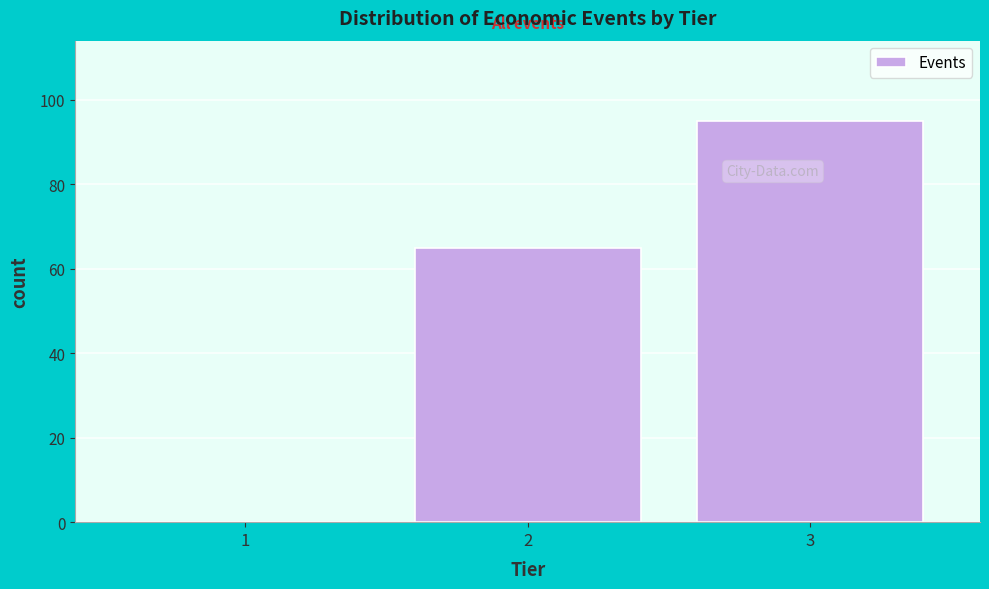

Reading right to left, what are all the values shown in this chart?

3=95	2=65	1=0